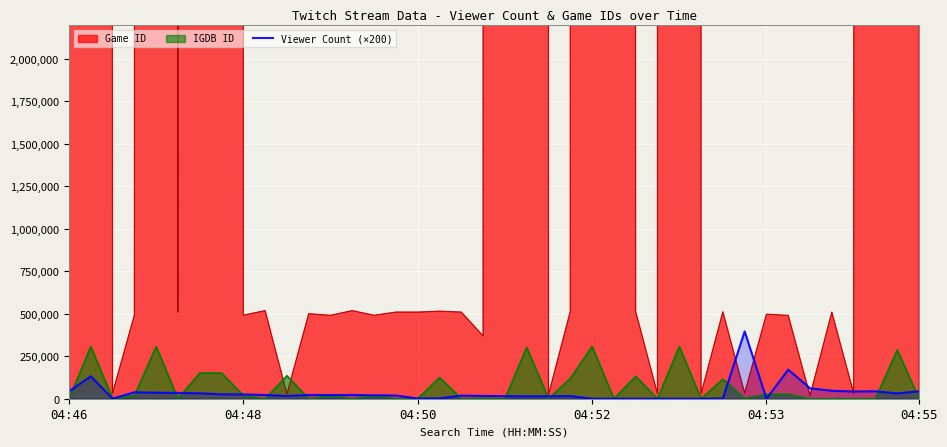

What is the highest value of the IGDB ID series?

308034